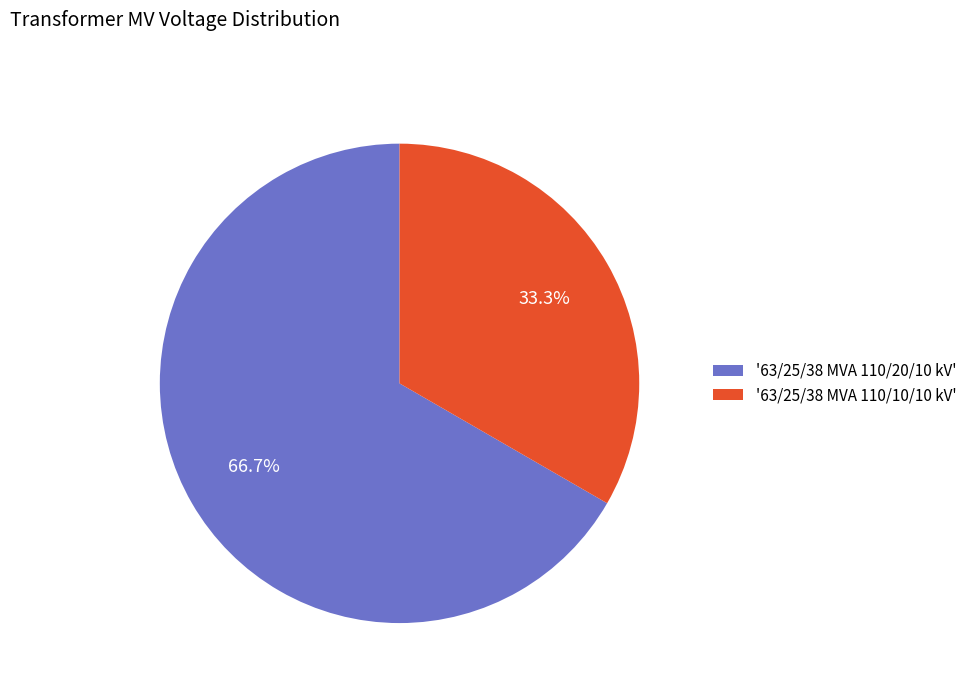

How much of the chart is everything except '63/25/38 MVA 110/20/10 kV'?

33.3%